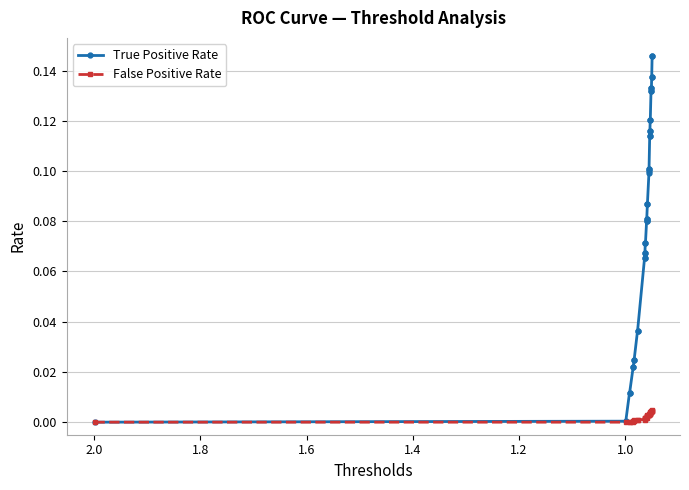

Which series has the largest total across all categories?

True Positive Rate